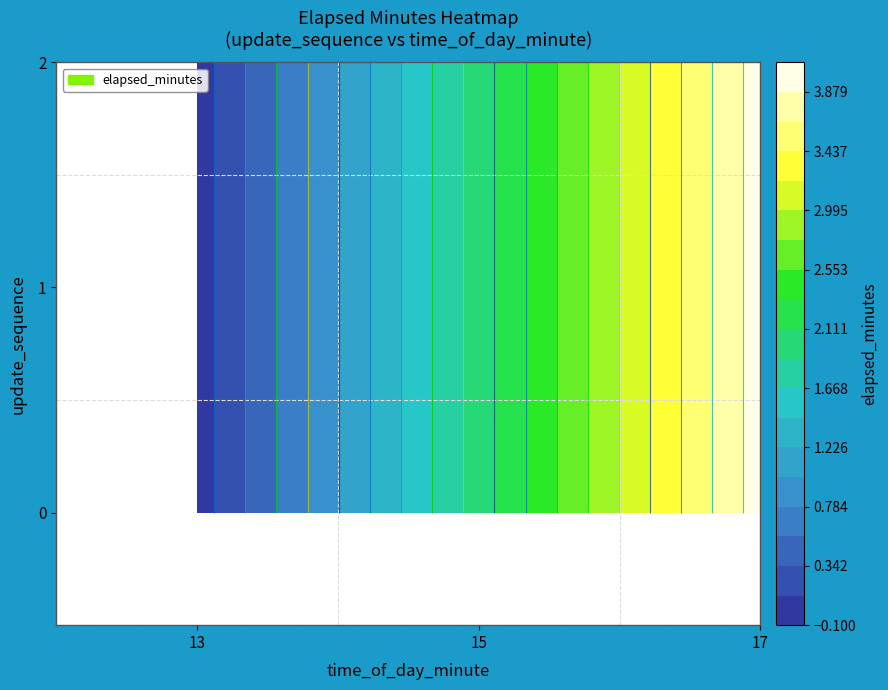

At how many categories does at least one series exceed 2?

1